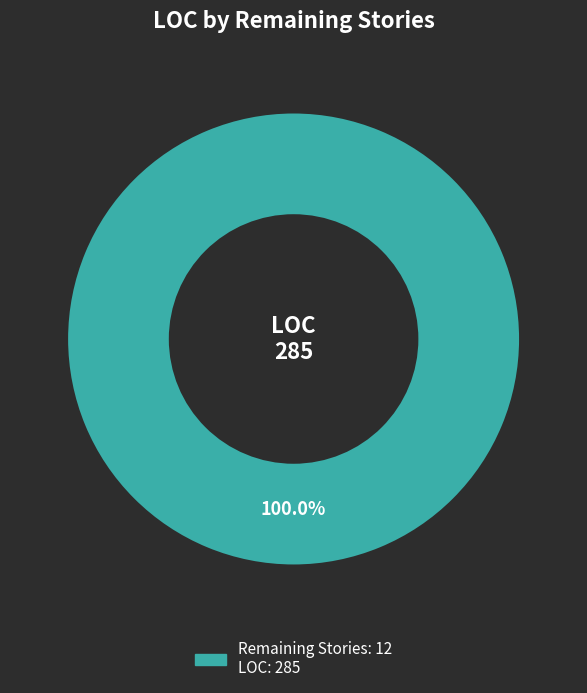

Does any single category account for the majority?

Yes